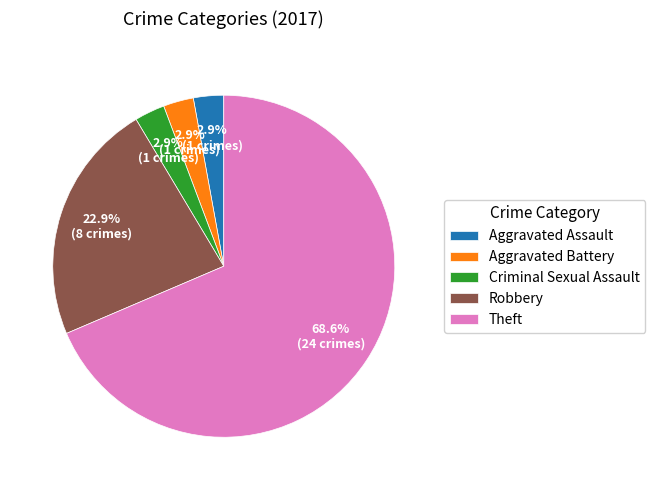

Which has a higher value, Criminal Sexual Assault or Robbery?

Robbery